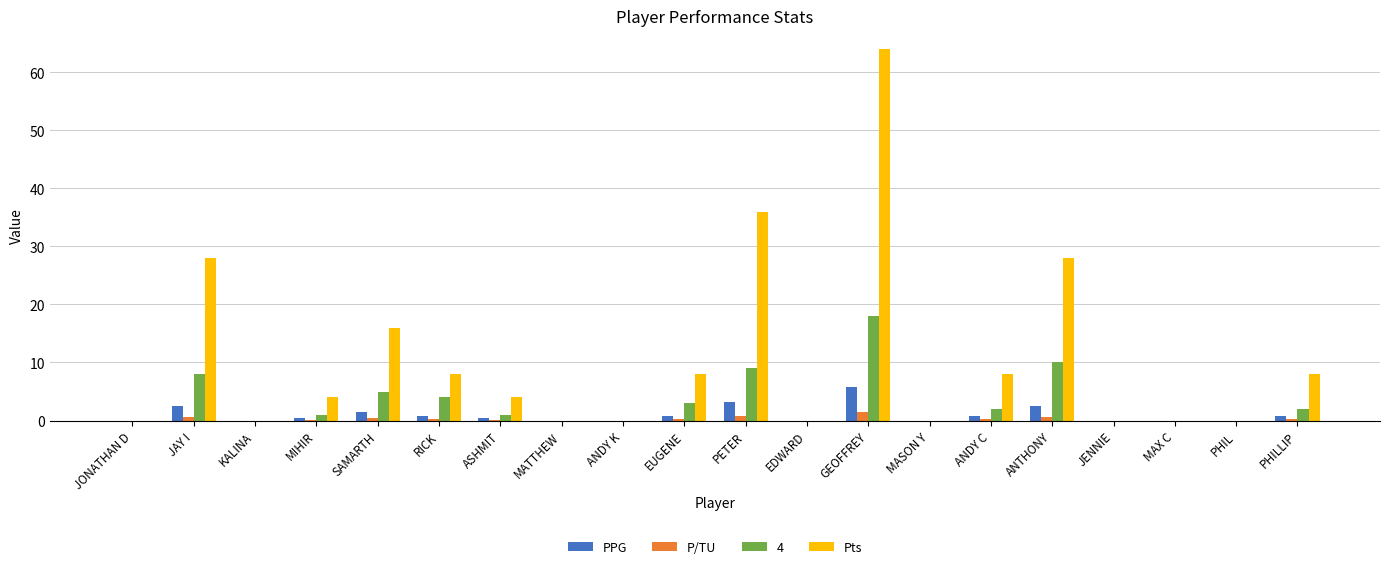

The value of 4 at JONATHAN D is 0.0. True or false?

True